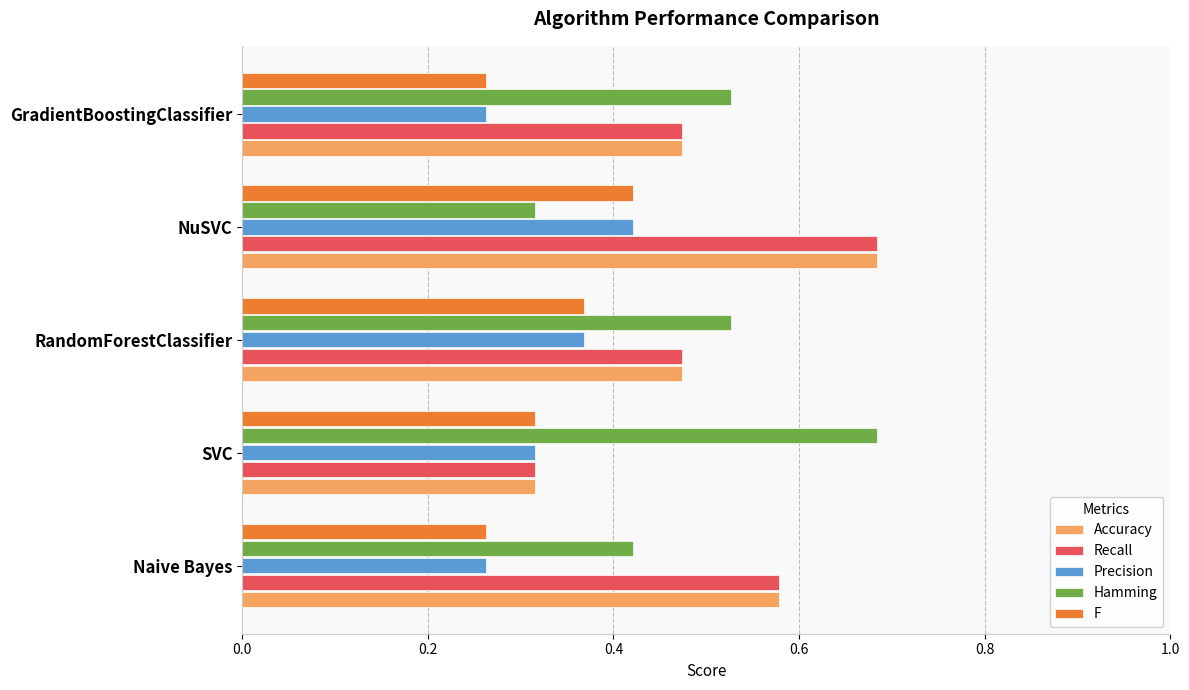

What is the sum of the Accuracy values at NuSVC and Naive Bayes?

1.3